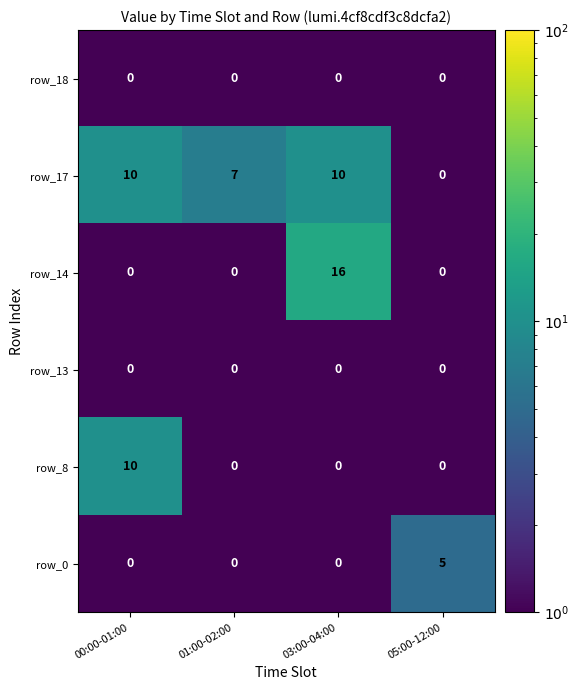

Is it true that row_17 equals 0 at 05:00-12:00?

True